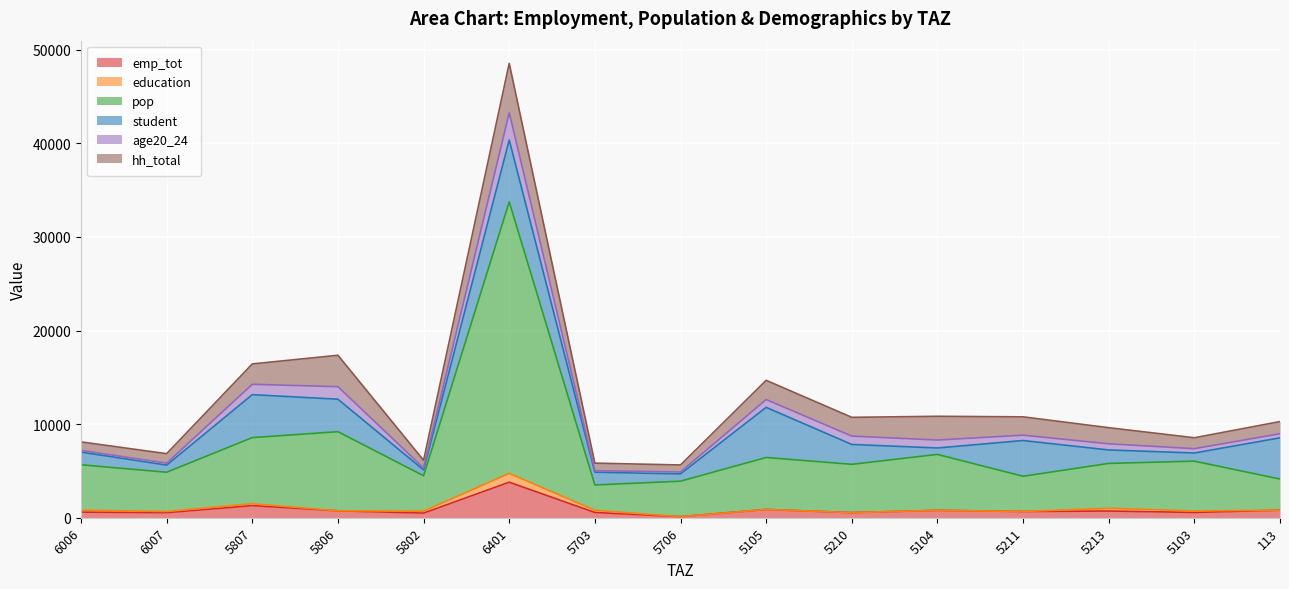

Reading right to left, transcribe all the data shown in this chart.

emp_tot: 804.6	565.5	717.5	666.9	789.9	547.2	884.5	114.0	561.0	3796.4	496.3	740.0	1296.0	540.7	600.7
education: 0.0	157.5	289.9	0.0	0.0	0.0	0.0	0.0	233.3	943.3	203.3	0.0	202.1	125.3	203.5
pop: 3330.0	5321.0	4795.0	3762.0	5975.0	5158.0	5551.0	3789.0	2707.0	29005.0	3781.0	8450.0	7062.0	4193.0	4853.0
student: 4398.4	869.4	1436.2	3817.2	685.8	2121.7	5354.6	778.6	1360.2	6603.3	628.4	3469.0	4586.4	759.8	1354.2
age20_24: 440.1	465.0	660.1	572.8	849.5	893.5	836.5	203.4	160.4	2916.7	200.0	1339.2	1107.3	211.4	180.0
hh_total: 1298.0	1164.0	1718.0	1958.0	2536.0	2004.0	2052.0	751.0	809.0	5273.0	828.0	3356.0	2177.0	1014.0	909.0